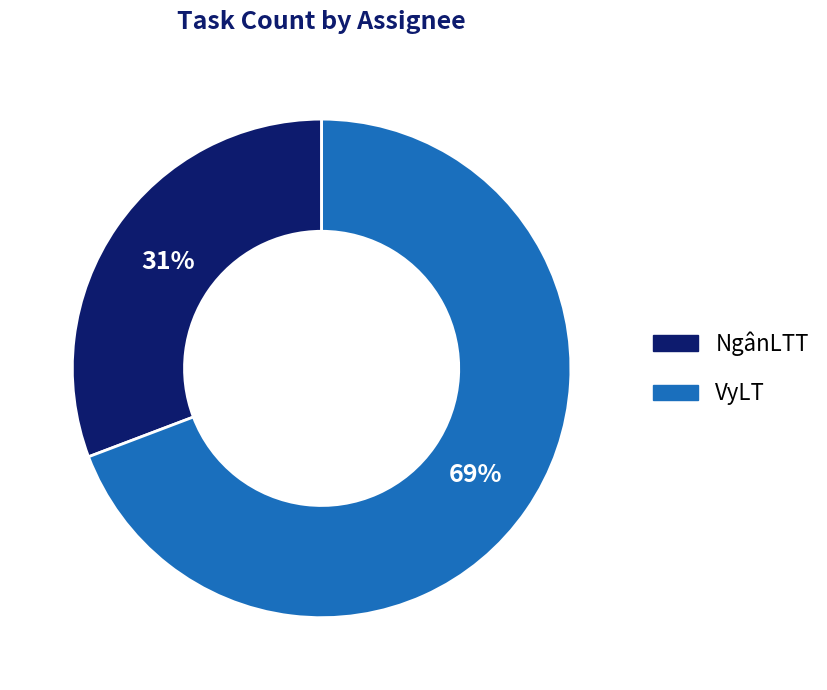

What is the smallest slice in the pie chart?

NgânLTT